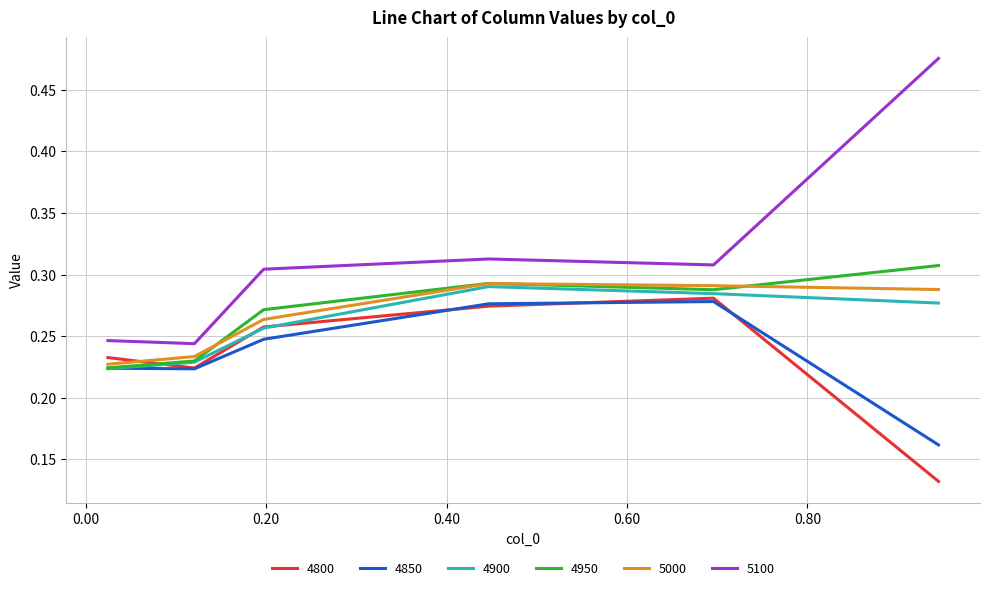

What is the sum of all 4850 values?

1.4